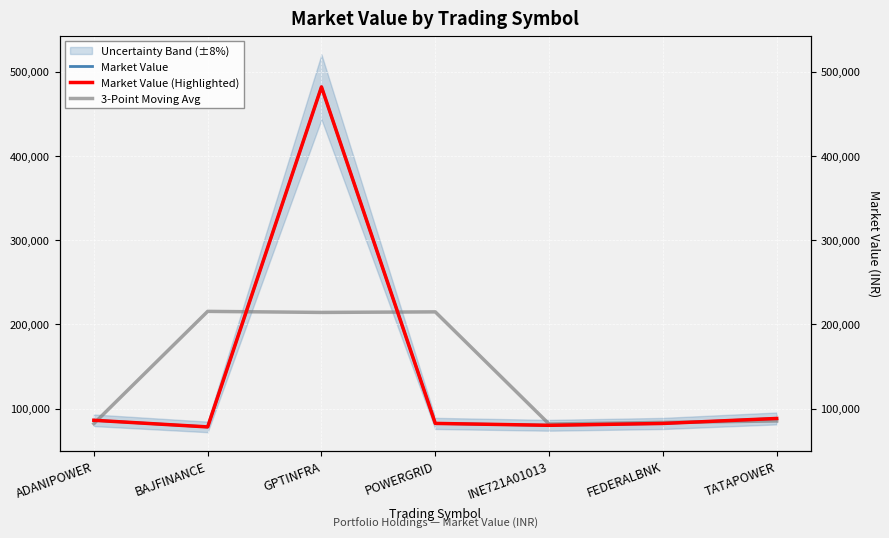

What is the maximum value shown in the chart?

482079.0